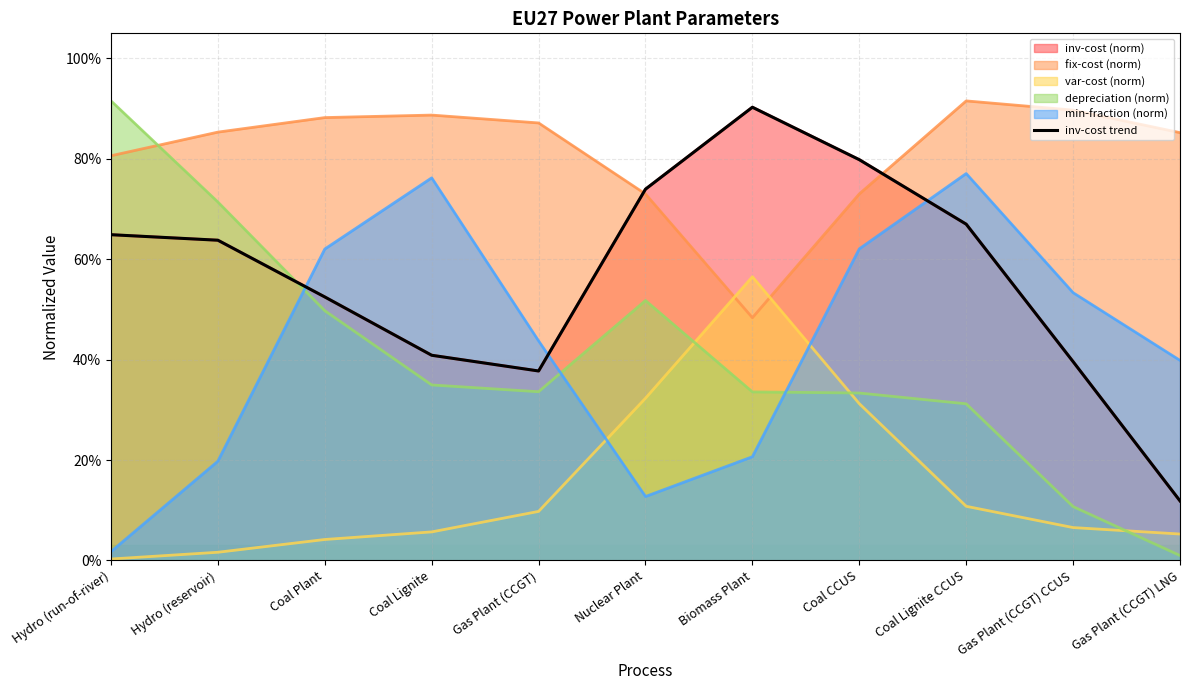

True or false: the data shows 0.7 at Coal Lignite CCUS.

True